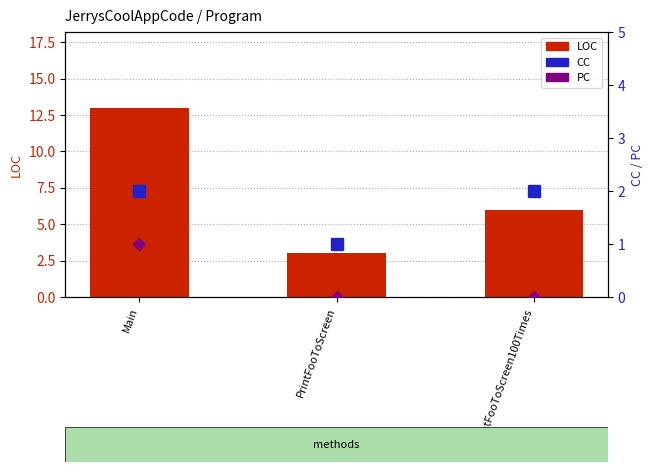

Rank the series by their maximum value, from lowest to highest.

PC, CC, LOC